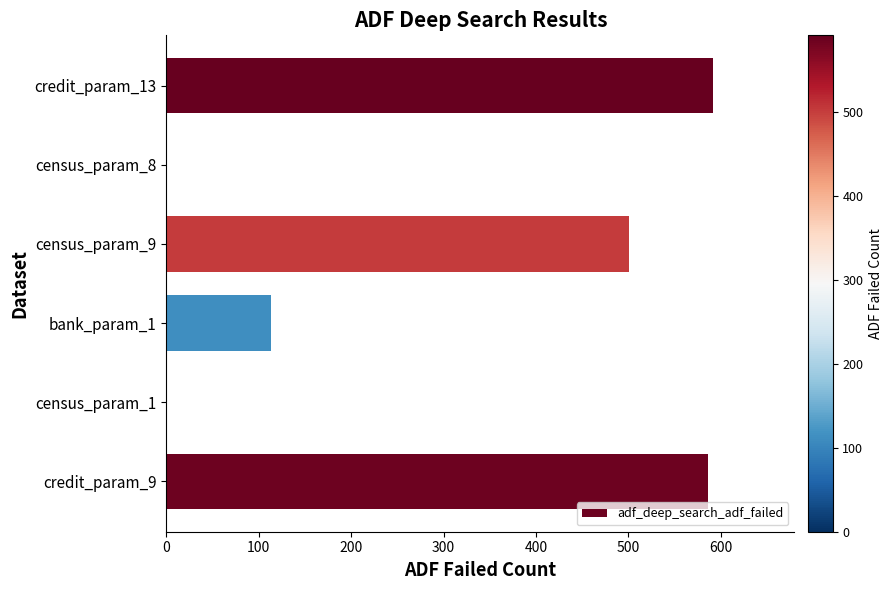

Count the number of categories in the chart.

6